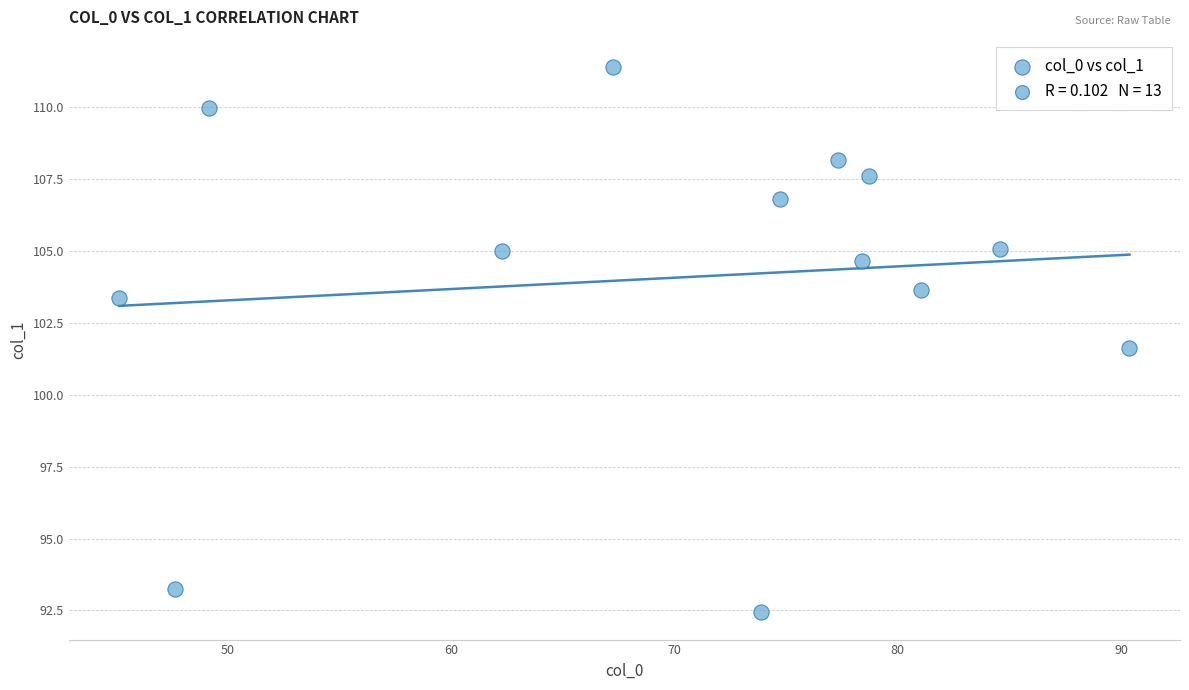

What is the range of X values (max minus min)?

45.3